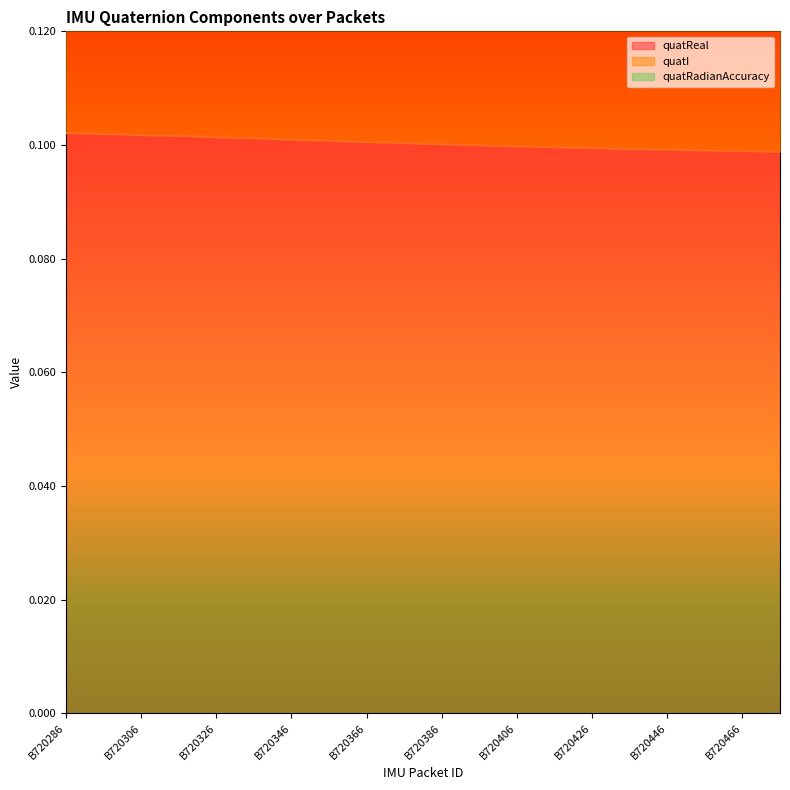

What is the minimum value for quatReal?

0.1